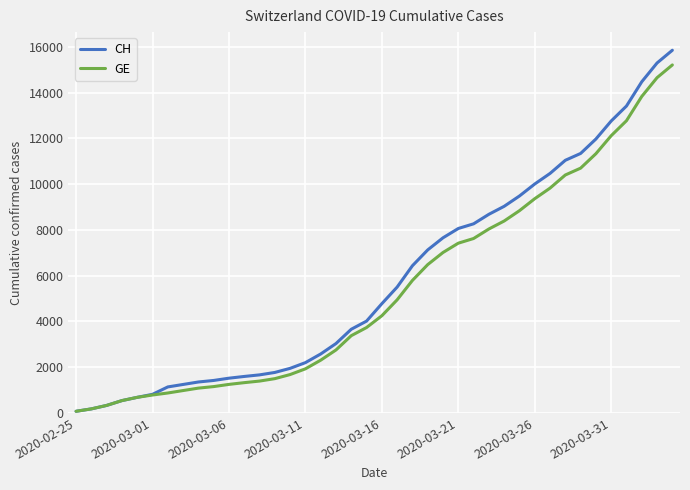

What is the maximum value for GE?

15208